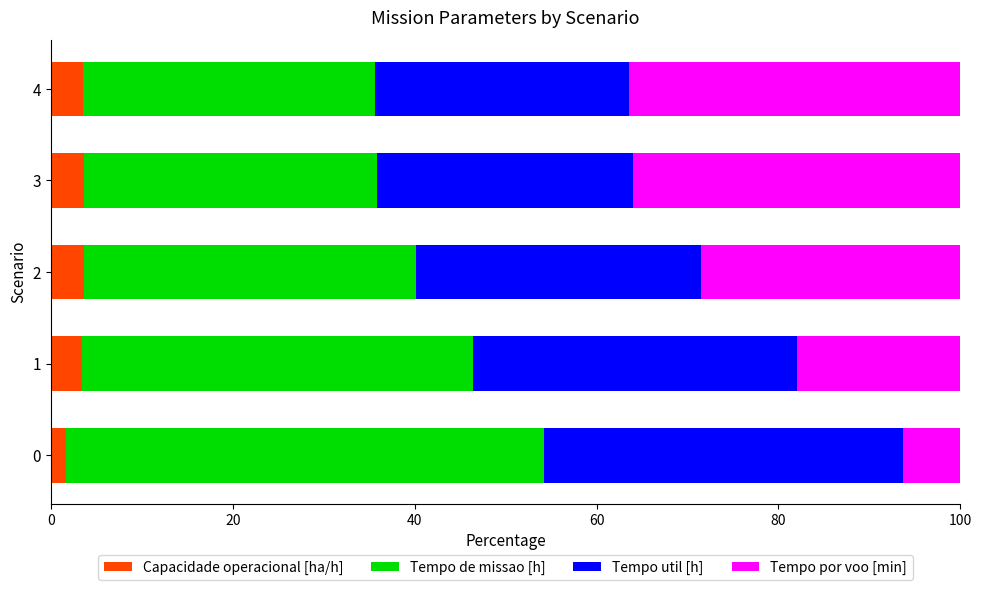

What is the total value across all series at 1?

100.0